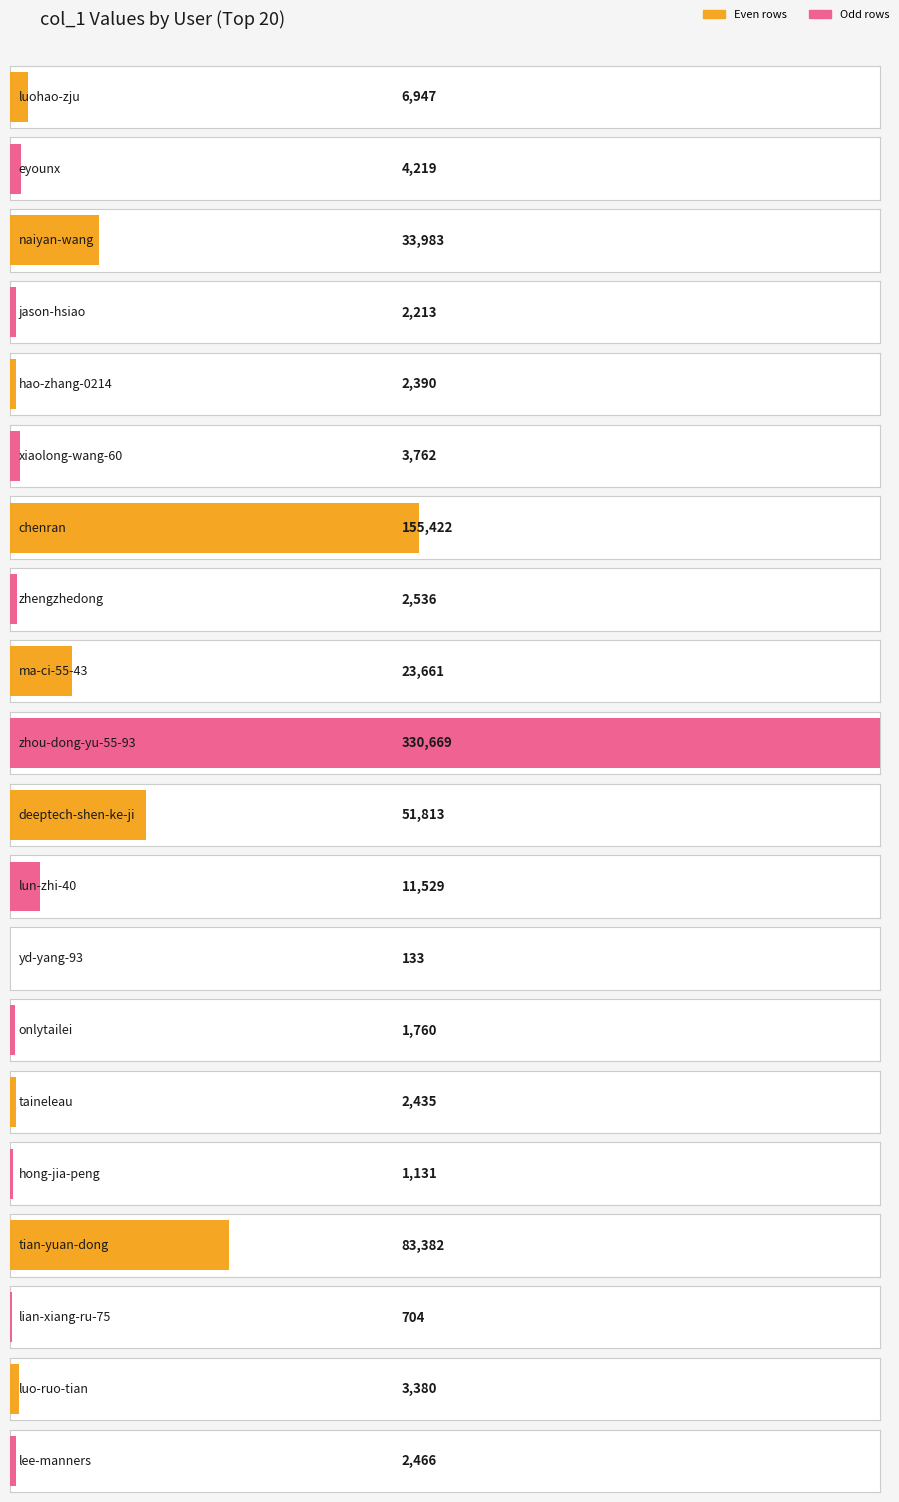

At which category does the chart reach its minimum across all series?

yd-yang-93